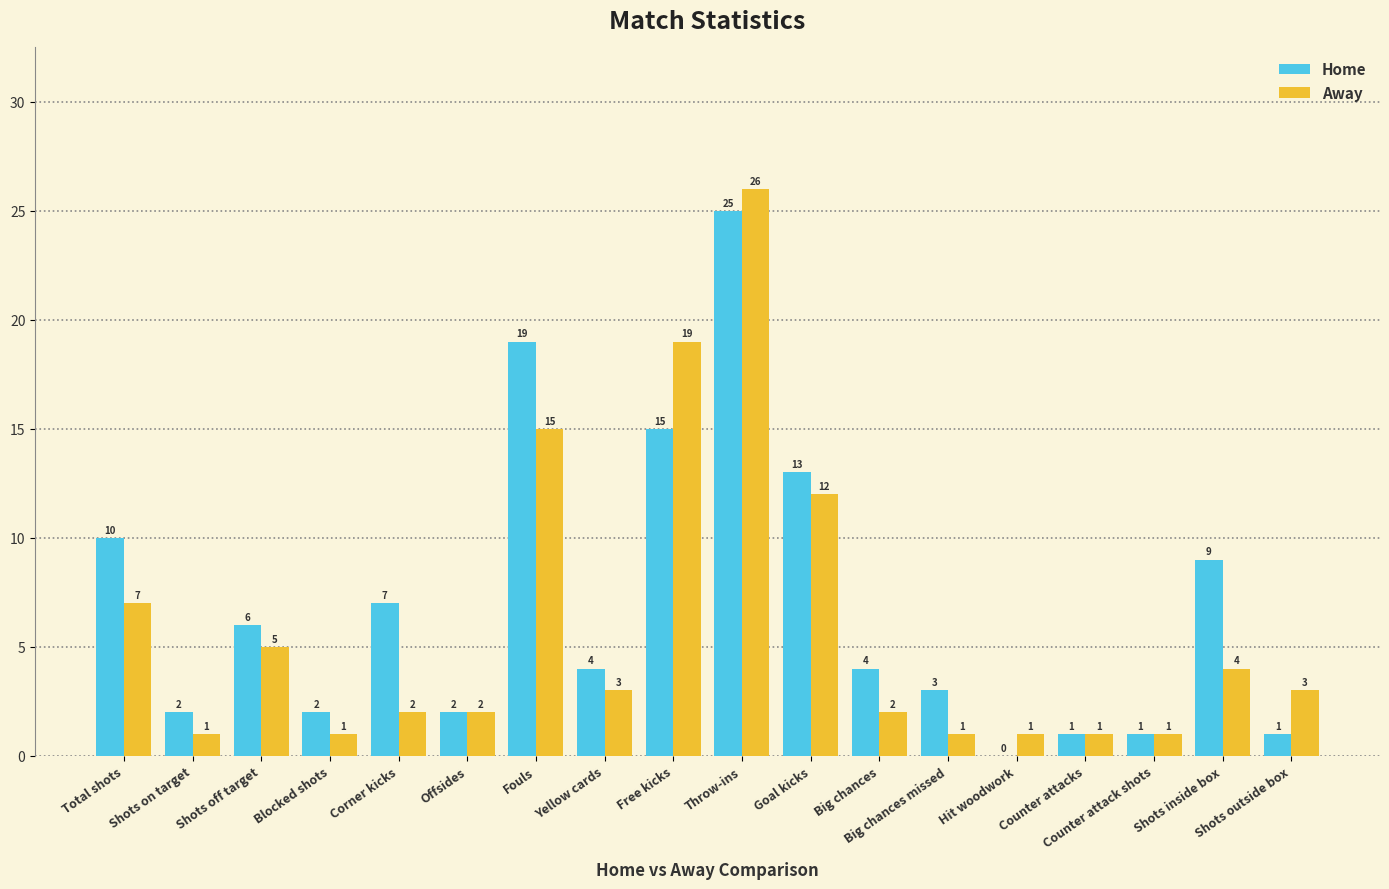

Between Corner kicks and Big chances, which series saw the biggest shift?

Home